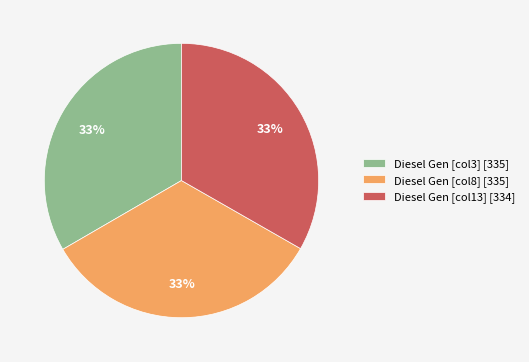

Is there a majority slice in this chart?

No